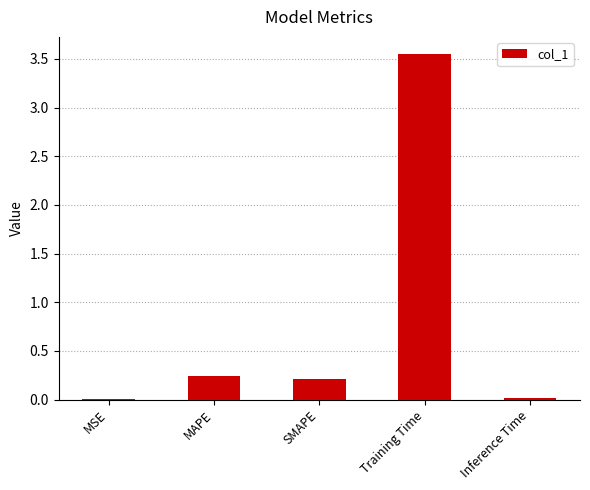

Which has a higher value, Training Time or Inference Time?

Training Time